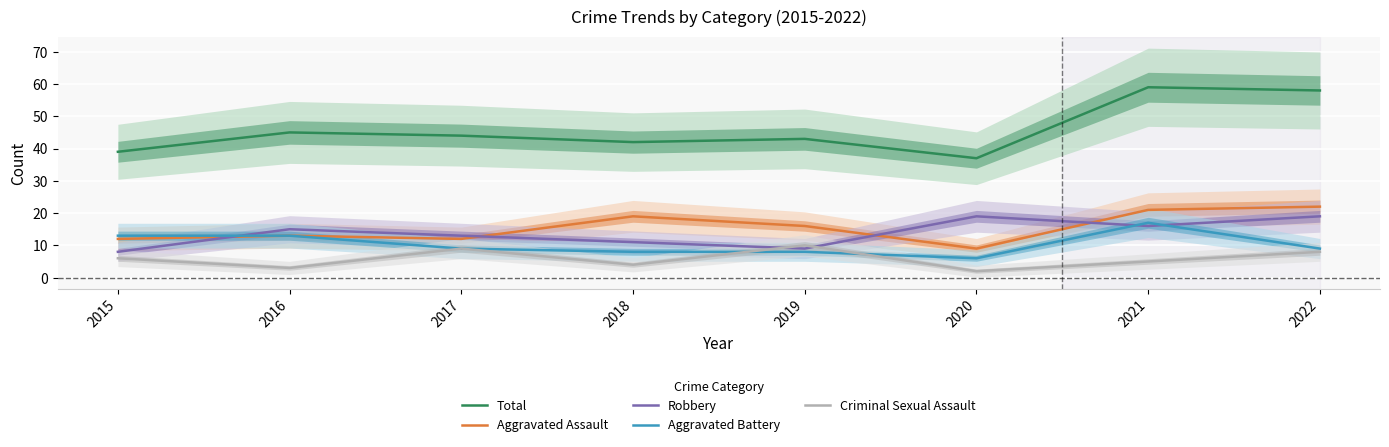

The value of Aggravated Assault at 2020 is 9. True or false?

True